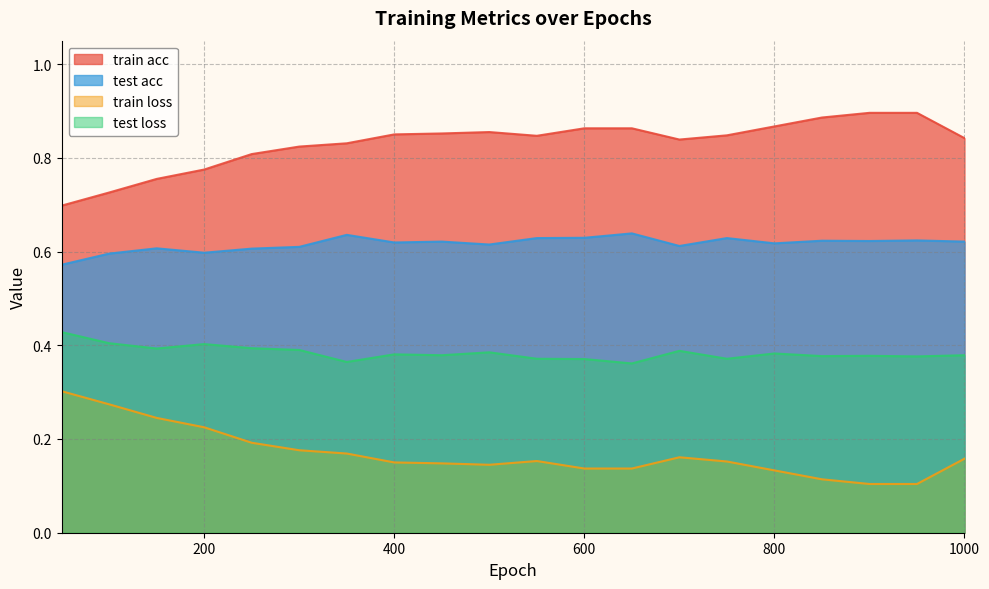

Reading left to right, extract all data points from this chart.

train acc: 0.7	0.7	0.8	0.8	0.8	0.8	0.8	0.8	0.9	0.9	0.8	0.9	0.9	0.8	0.8	0.9	0.9	0.9	0.9	0.8
test acc: 0.6	0.6	0.6	0.6	0.6	0.6	0.6	0.6	0.6	0.6	0.6	0.6	0.6	0.6	0.6	0.6	0.6	0.6	0.6	0.6
train loss: 0.3	0.3	0.2	0.2	0.2	0.2	0.2	0.1	0.1	0.1	0.2	0.1	0.1	0.2	0.2	0.1	0.1	0.1	0.1	0.2
test loss: 0.4	0.4	0.4	0.4	0.4	0.4	0.4	0.4	0.4	0.4	0.4	0.4	0.4	0.4	0.4	0.4	0.4	0.4	0.4	0.4